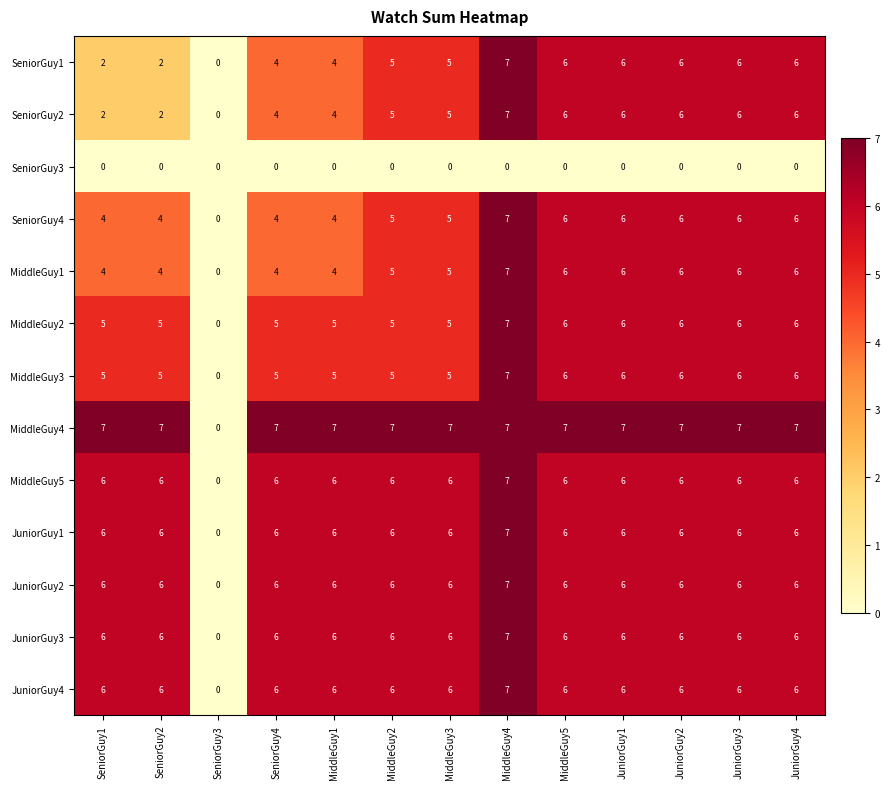

What is the sum of the MiddleGuy3 values at SeniorGuy1 and MiddleGuy2?

10